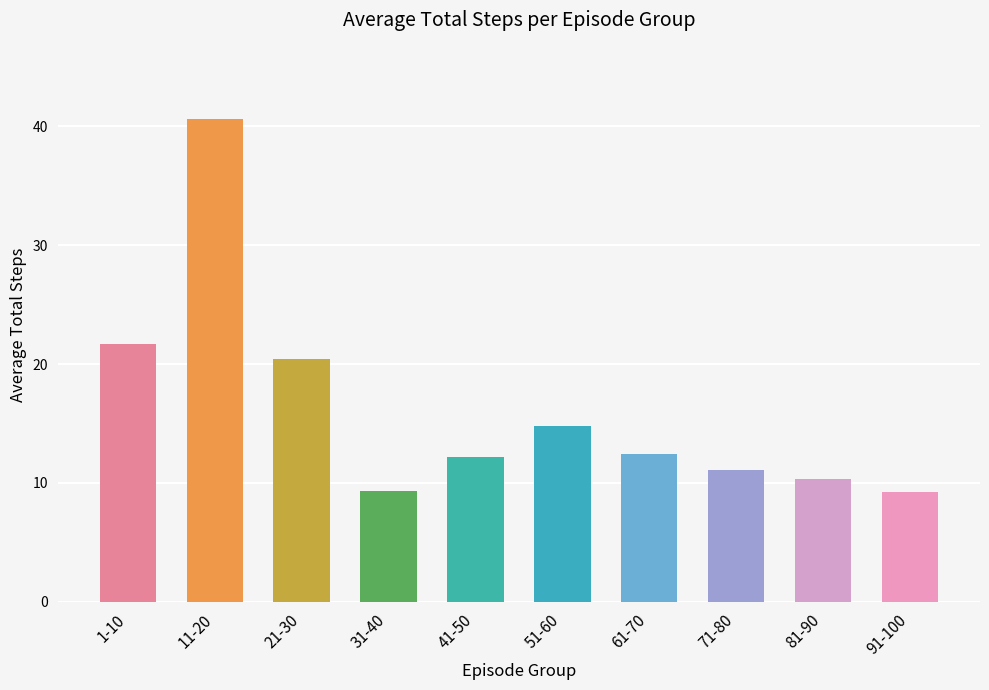

What is the label of the 1st bar from the right?

91-100